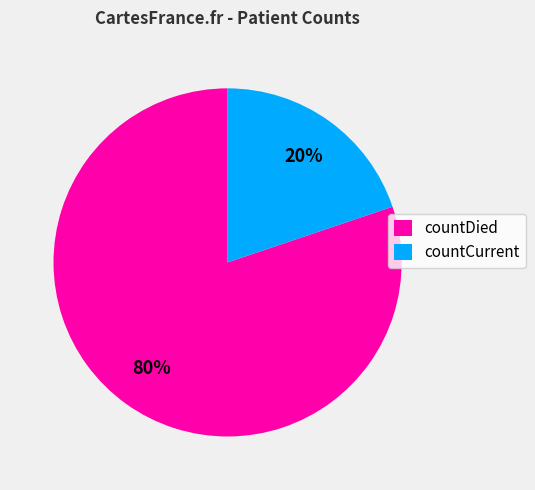

To the nearest percent, what is the difference between the countCurrent and countDied slice percentages?

60%